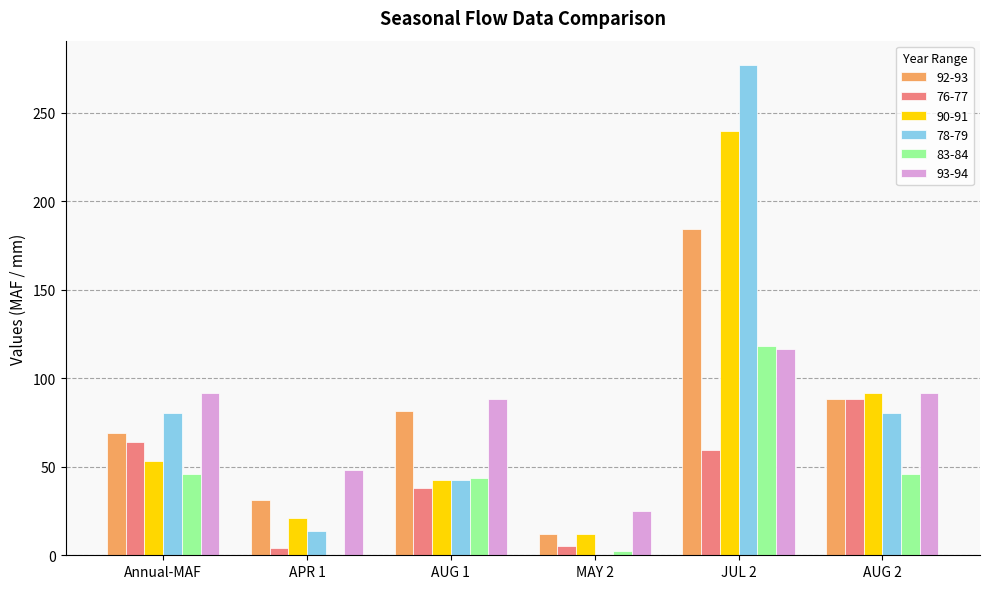

At which category is the sum across all series the highest?

JUL 2